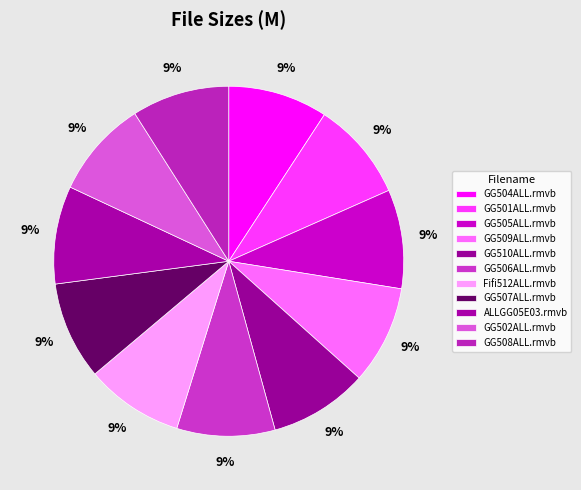

True or false: Fifi512ALL.rmvb accounts for 9% of the total.

True